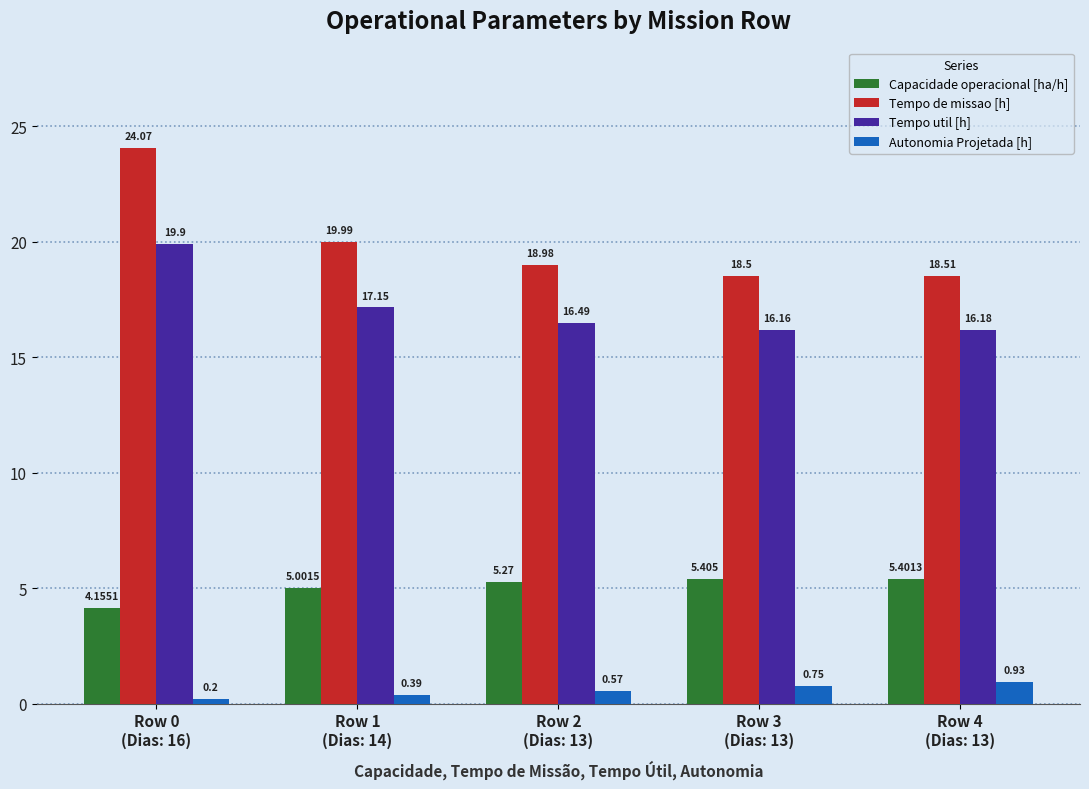

What is the sum of the Capacidade operacional [ha/h] values at Row 1
(Dias: 14) and Row 4
(Dias: 13)?

10.4